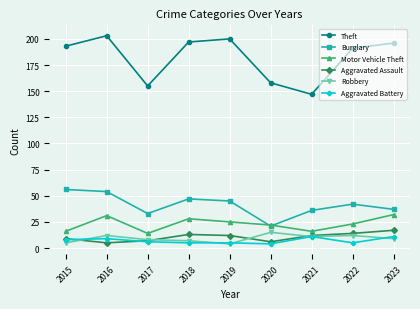

Which series has the largest range (max minus min)?

Theft